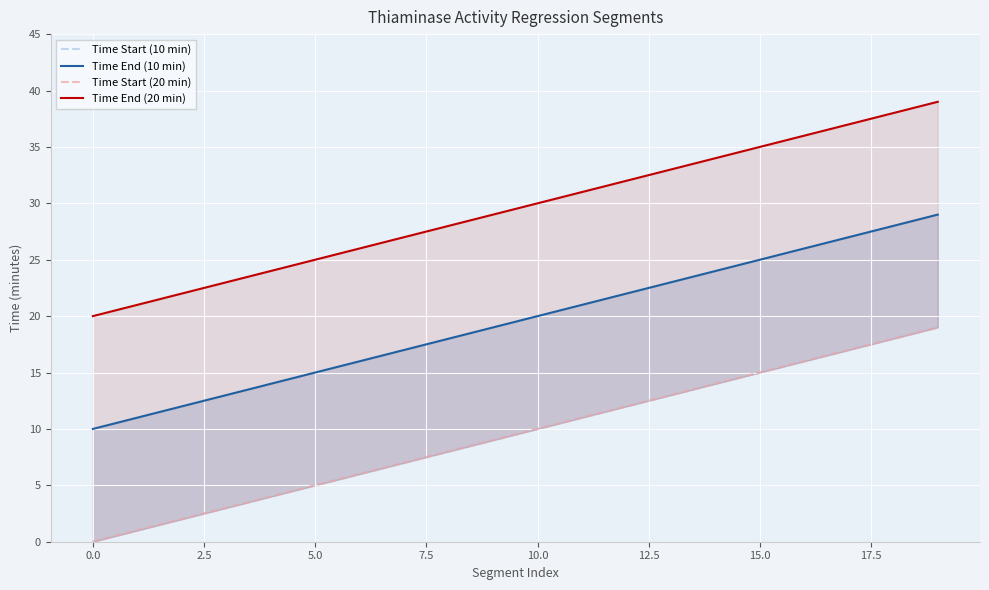

True or false: Time Start (10 min) has a value of 4 at 10.

False